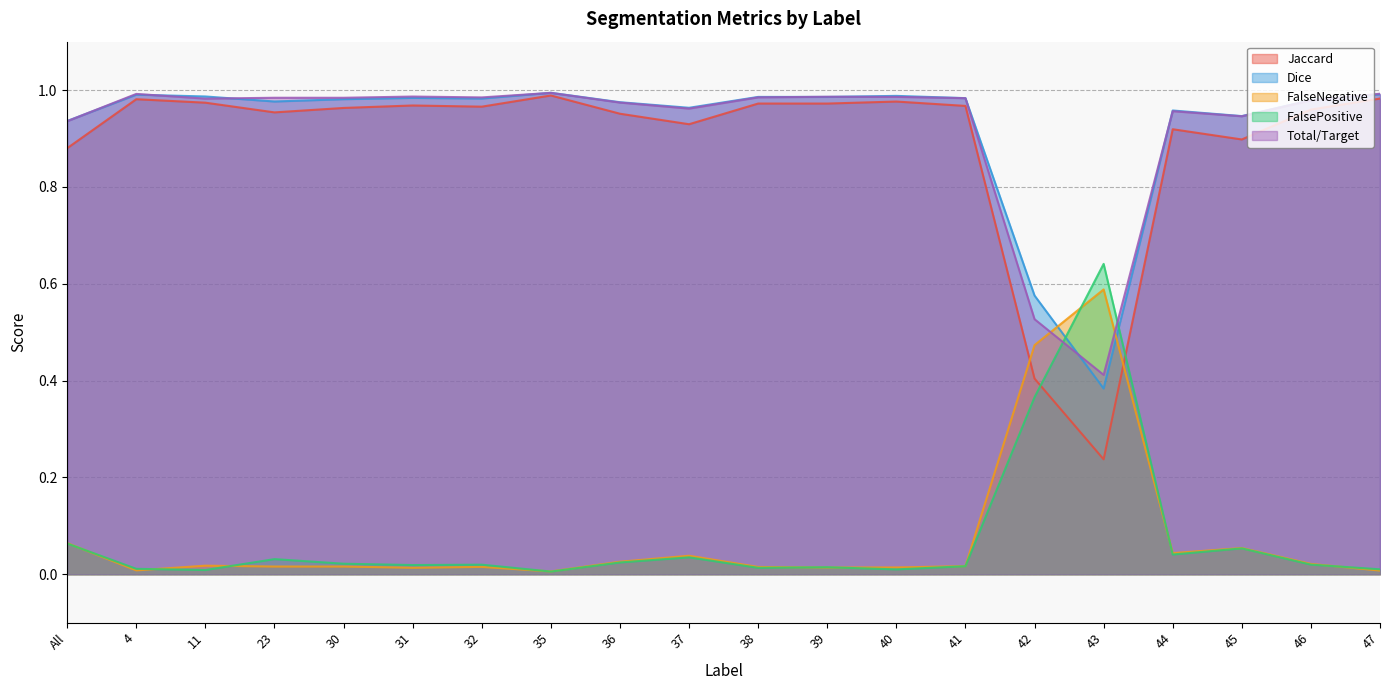

At which label is FalsePositive closest to 0?

35